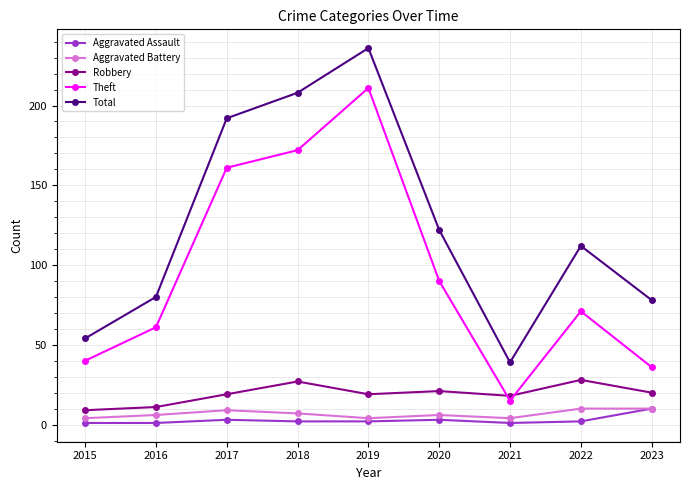

What is the sum of the Total values at 2022 and 2021?

151